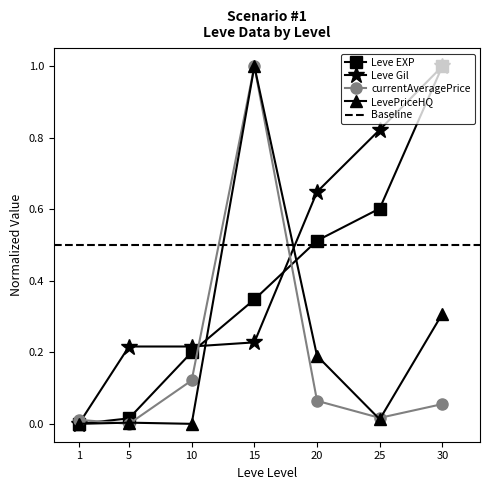

True or false: currentAveragePrice has more than 0 points higher than both neighbors.

True